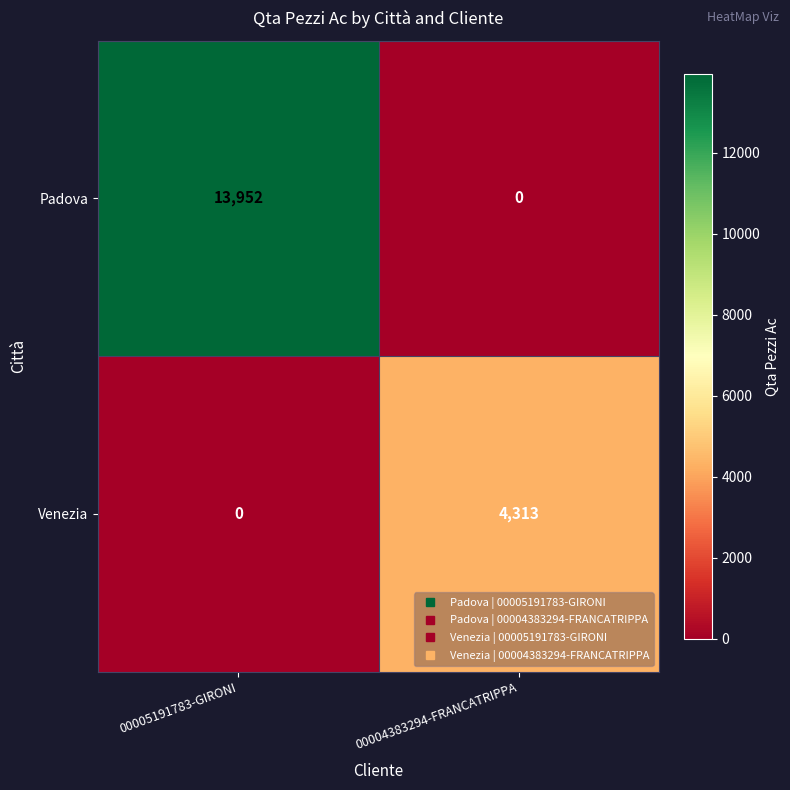

Reading right to left, transcribe all the data shown in this chart.

Padova: 00004383294-FRANCATRIPPA=0	00005191783-GIRONI=13952
Venezia: 00004383294-FRANCATRIPPA=4313	00005191783-GIRONI=0